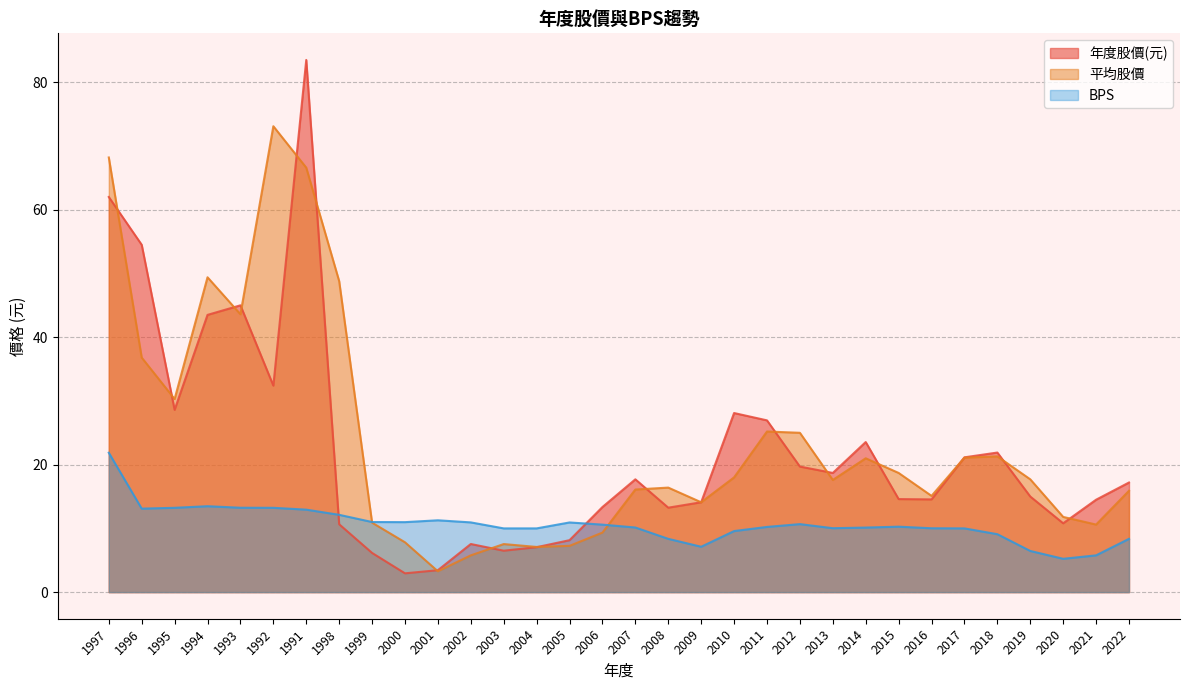

After their last crossing, which series has the higher values: 年度股價(元) or 平均股價?

年度股價(元)